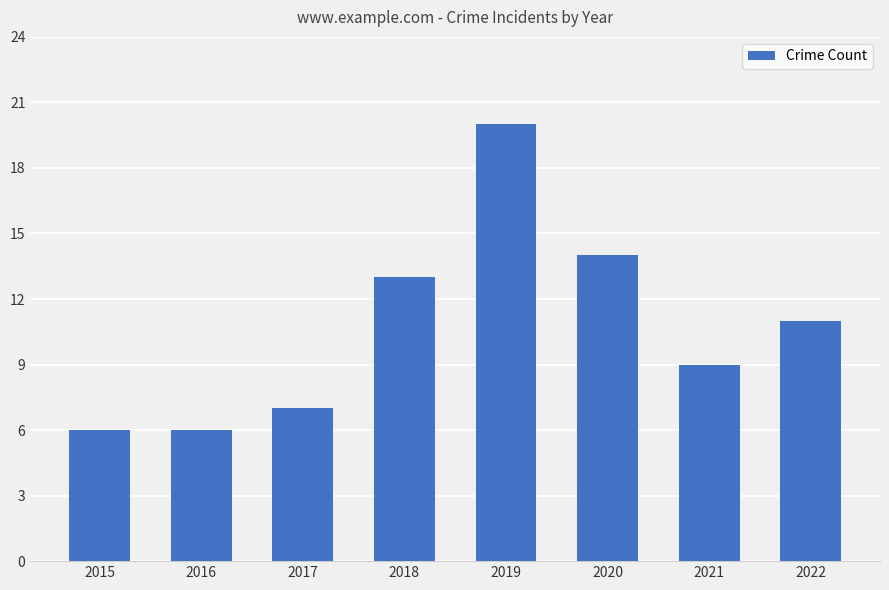

What value does the data have at 2019, to the nearest 10?

20